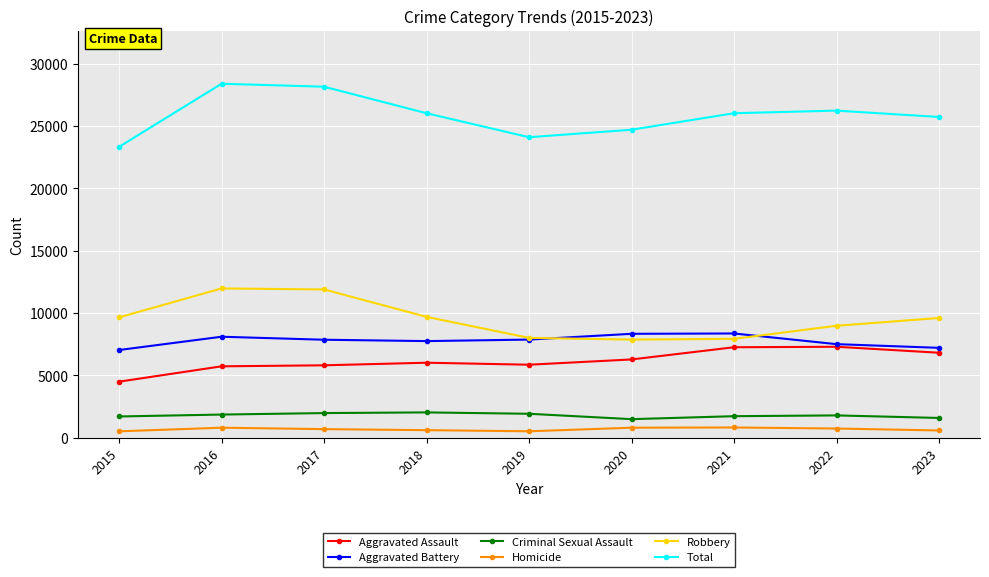

True or false: Total has more than 2 points higher than both neighbors.

False